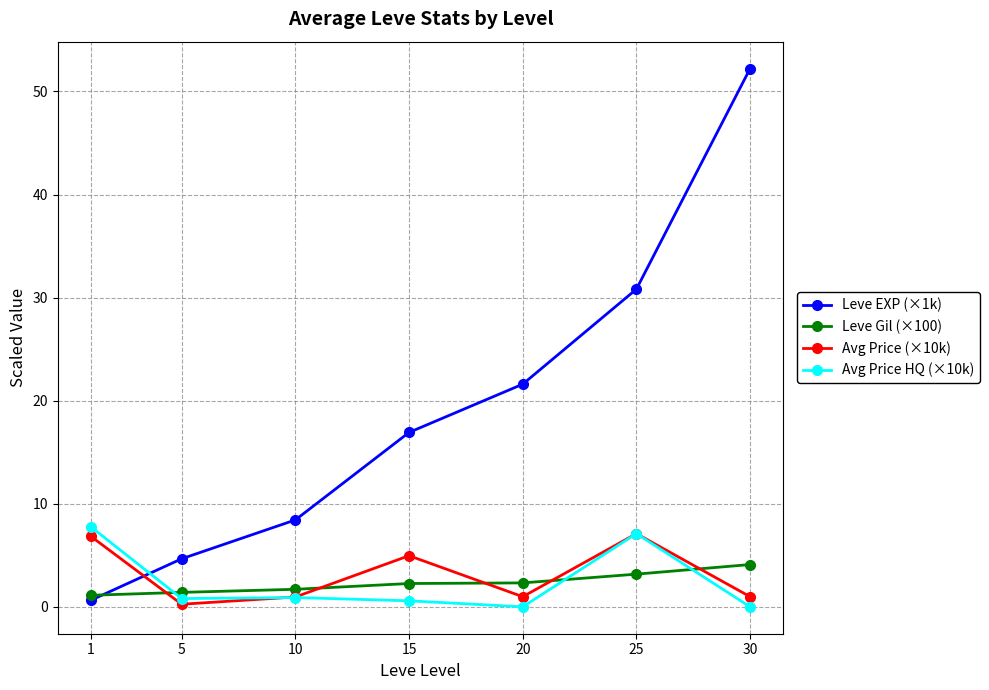

What is the difference between the highest and lowest values at 1?

7.1